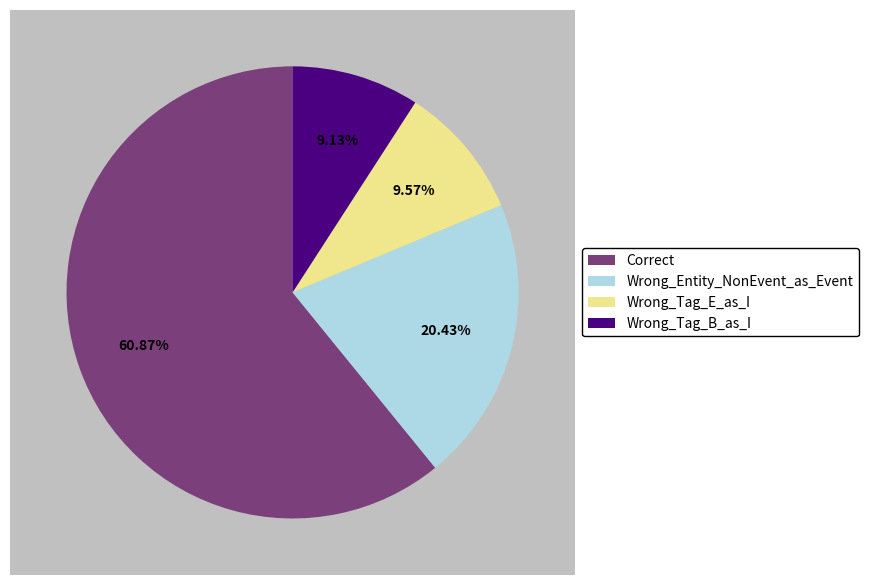

What percentage is NOT represented by Wrong_Tag_E_as_I?

90.4%